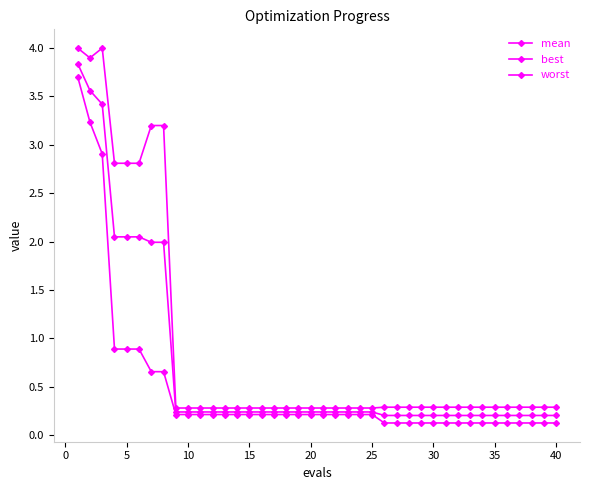

At how many categories does at least one series exceed 1?

8